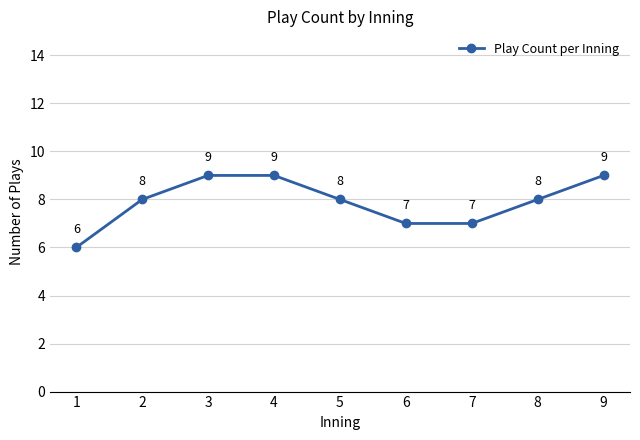

What is the greatest value displayed?

9